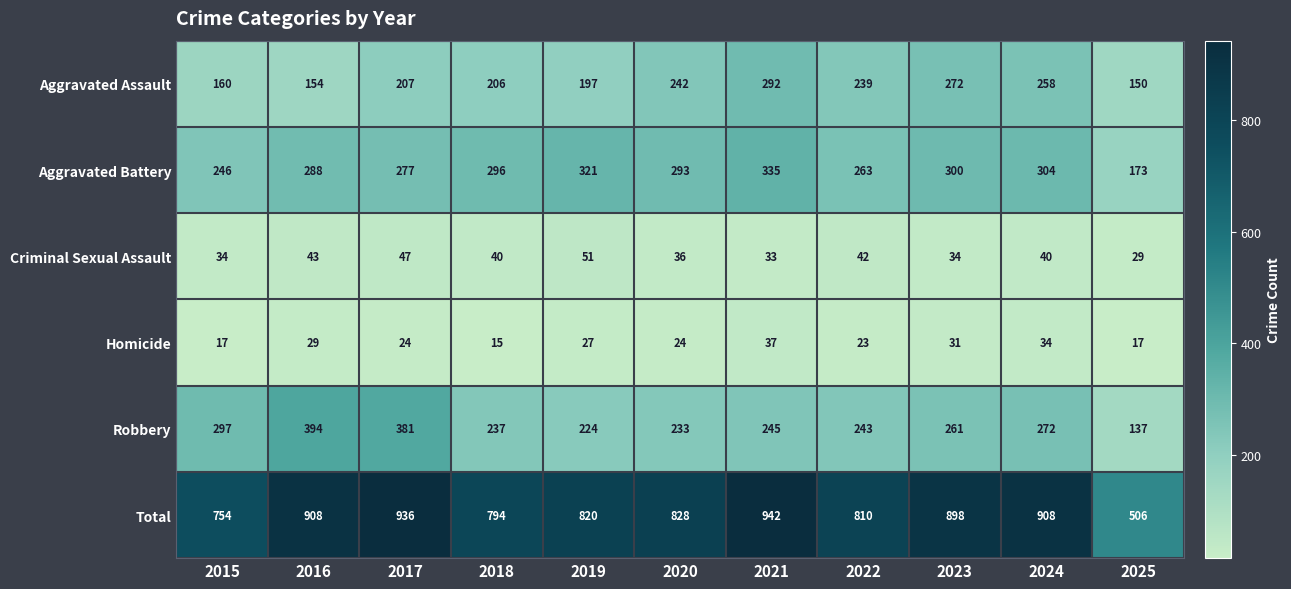

How many categories are shown in the chart?

11